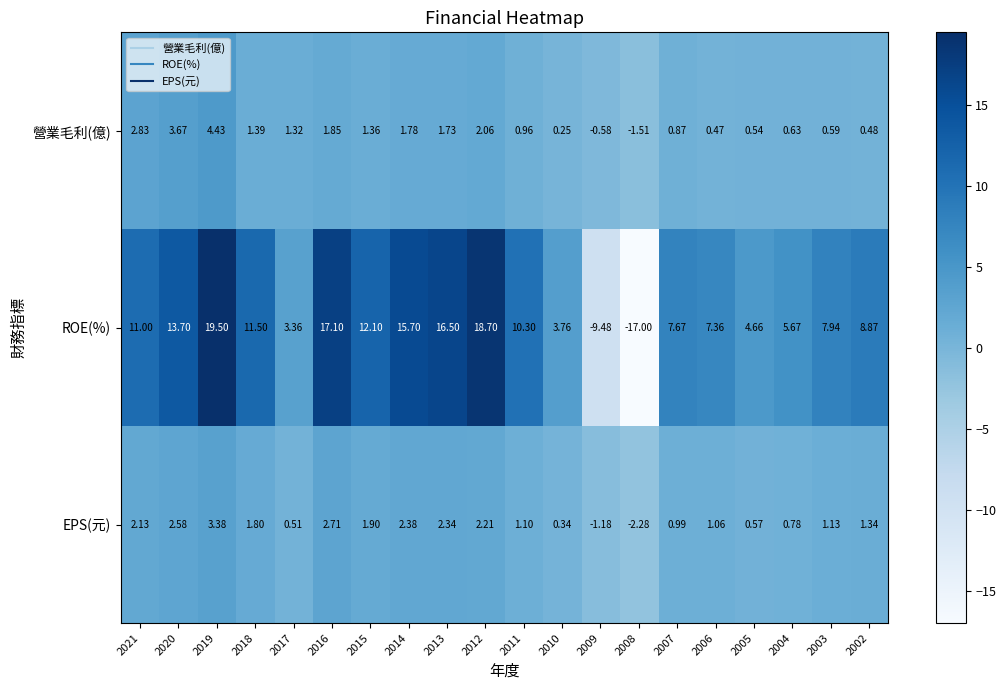

How many positive values does the ROE(%) series have?

18